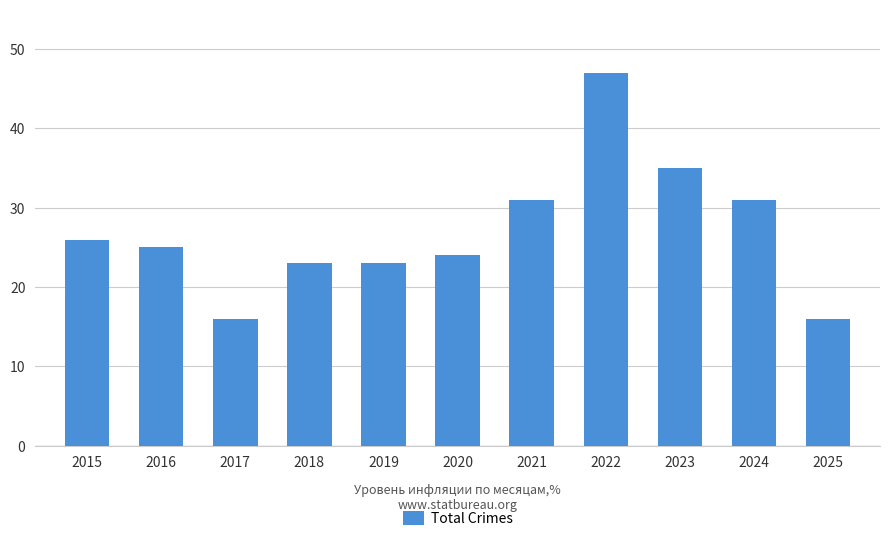

Reading left to right, list all the values displayed in this chart.

26	25	16	23	23	24	31	47	35	31	16